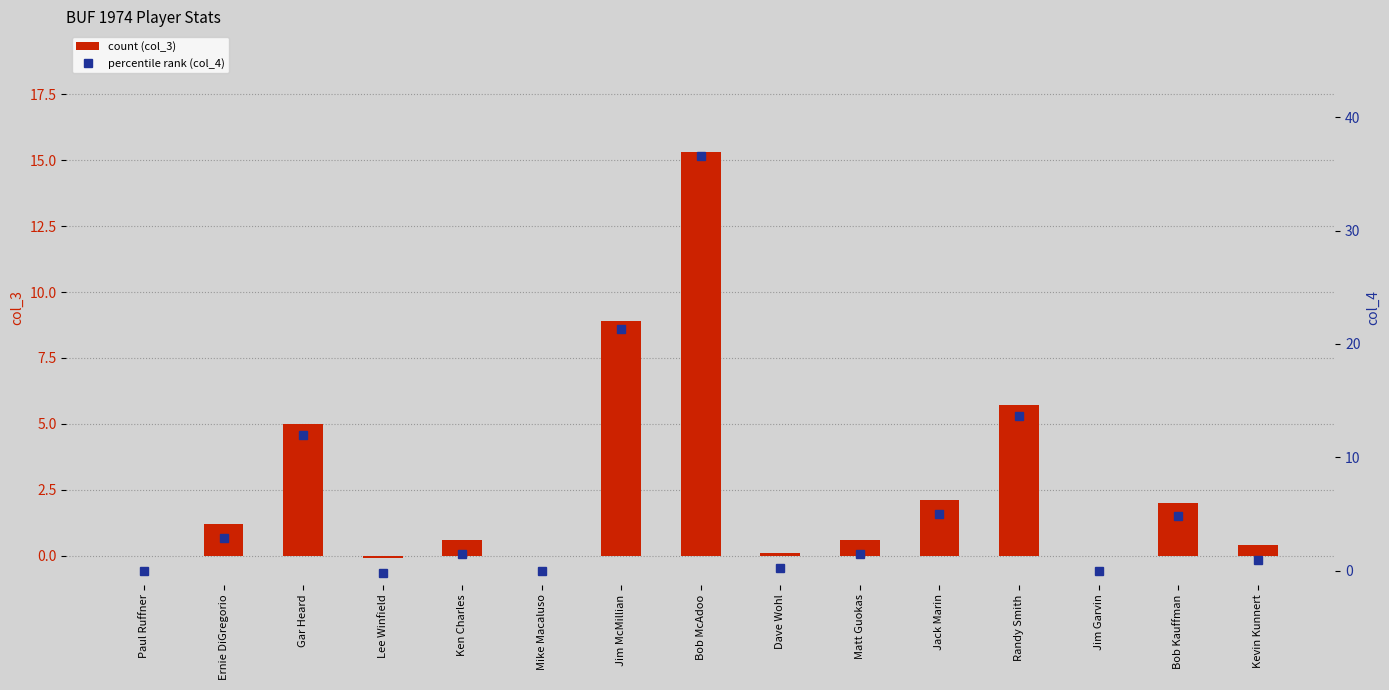

True or false: col_4 has a value of -0.2 at Lee Winfield.

True